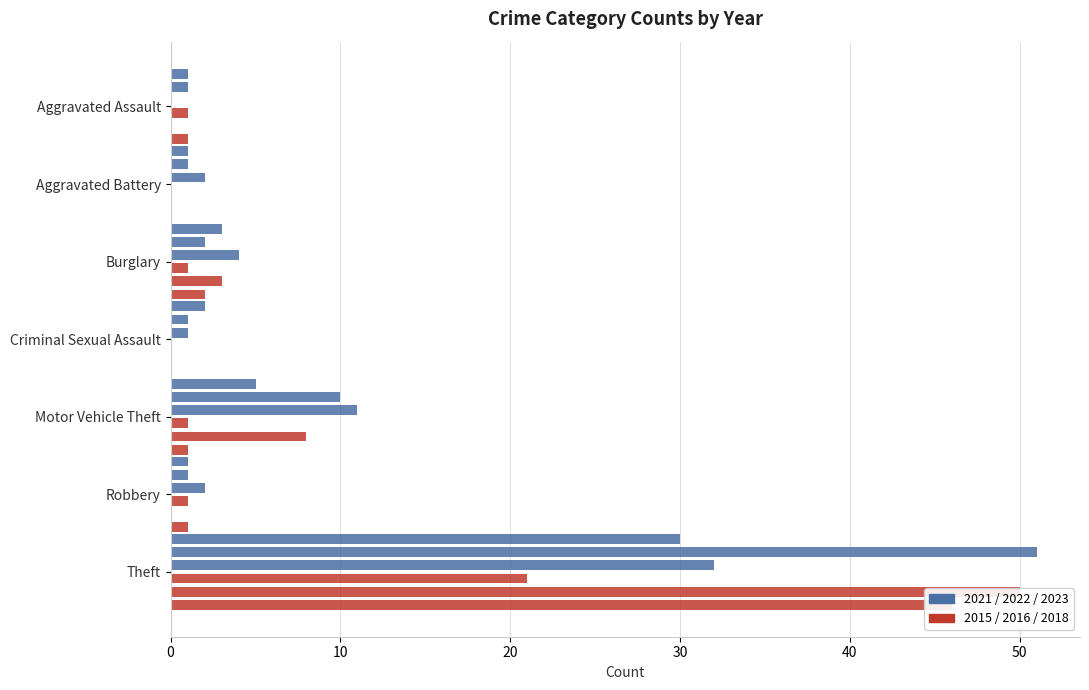

Reading left to right, transcribe all the data shown in this chart.

2021: 1	1	3	2	5	1	30
2023: 1	1	2	1	10	1	51
2022: 0	2	4	1	11	2	32
2016: 1	0	1	0	1	1	21
2018: 0	0	3	0	8	0	50
2015: 1	0	2	0	1	1	46